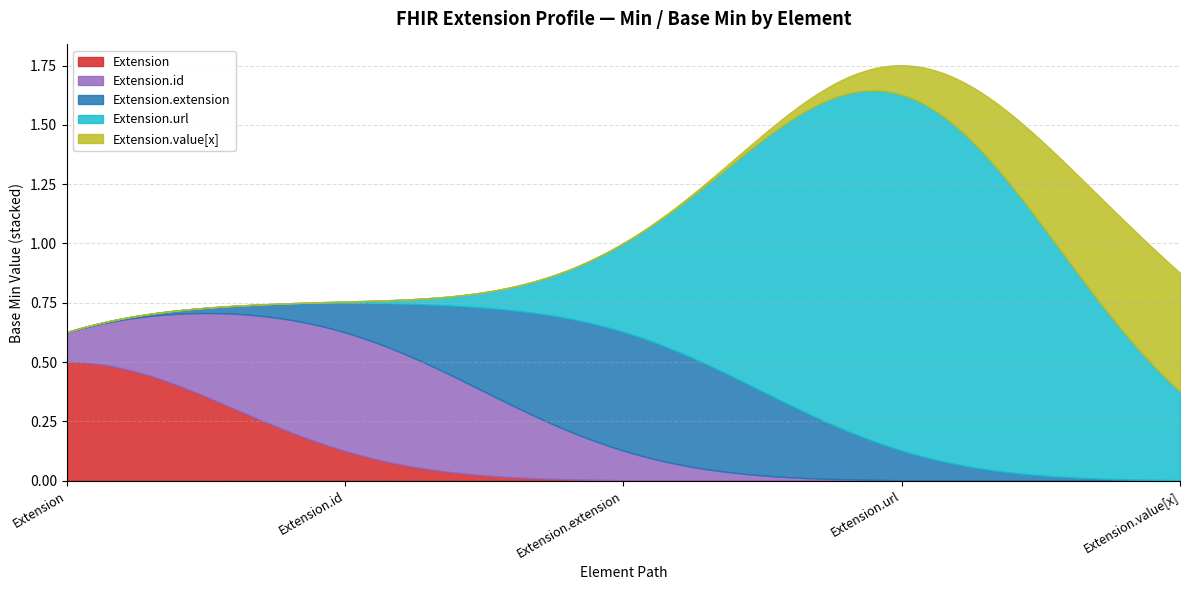

Does the chart have visible grid lines?

Yes